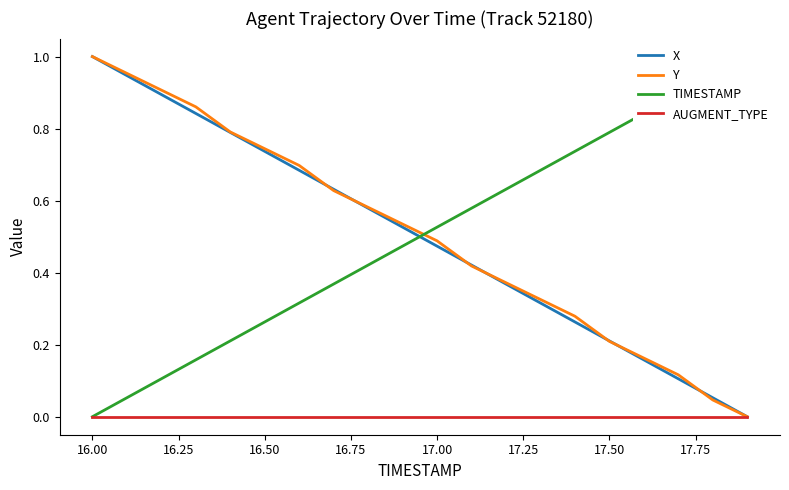

After their last crossing, which series has the higher values: Y or TIMESTAMP?

TIMESTAMP